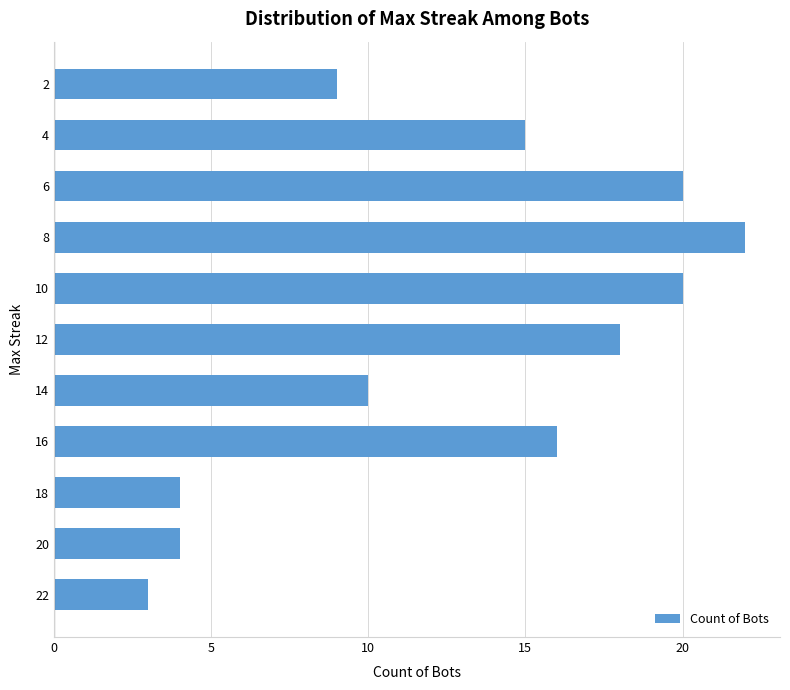

The value at 20 is 4. True or false?

True